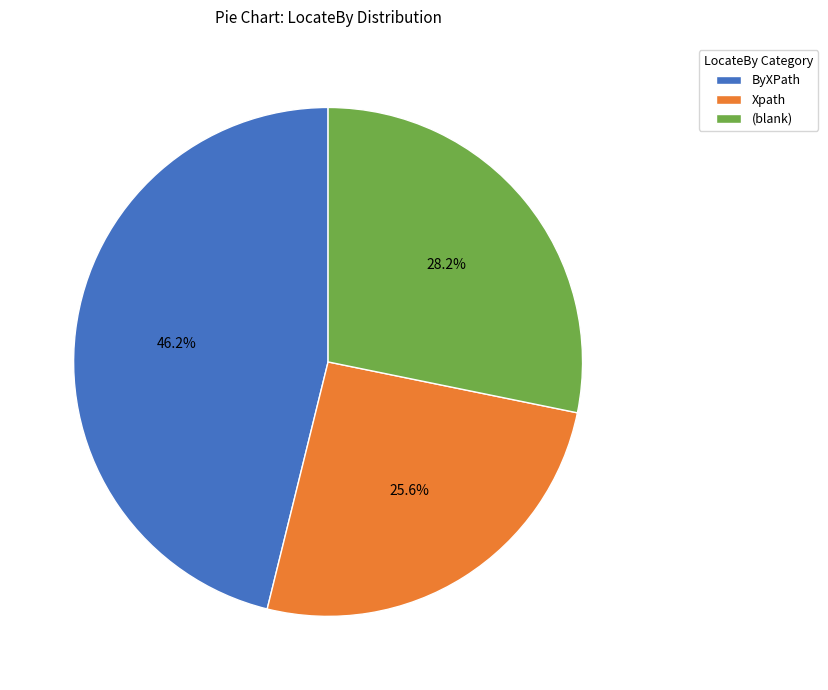

Between Xpath and (blank), which is larger?

(blank)